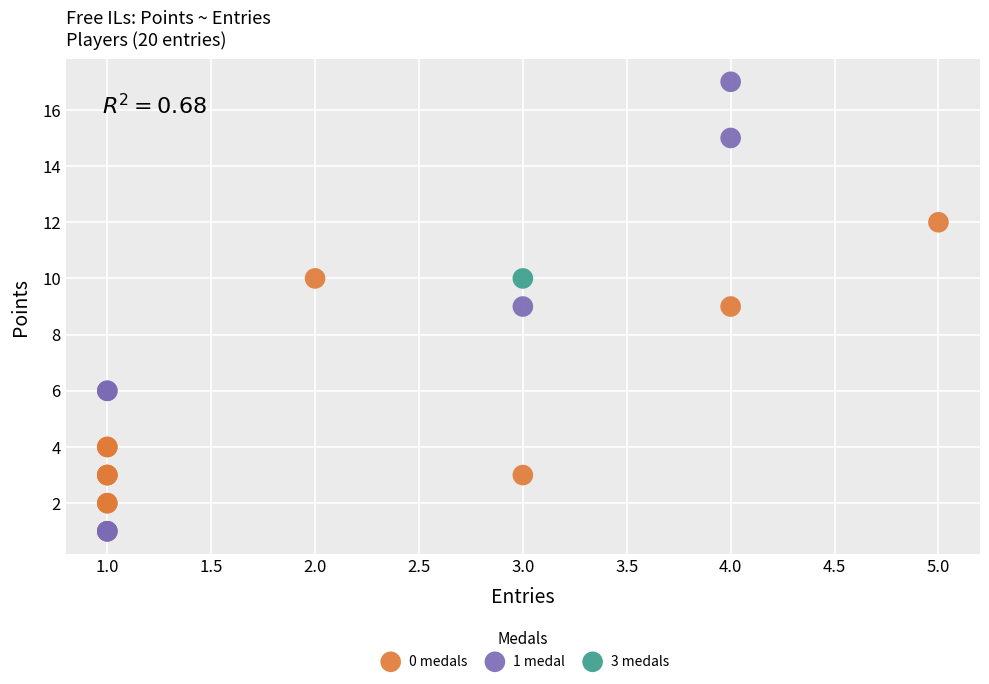

Which series contains the highest Y value?

1 medal